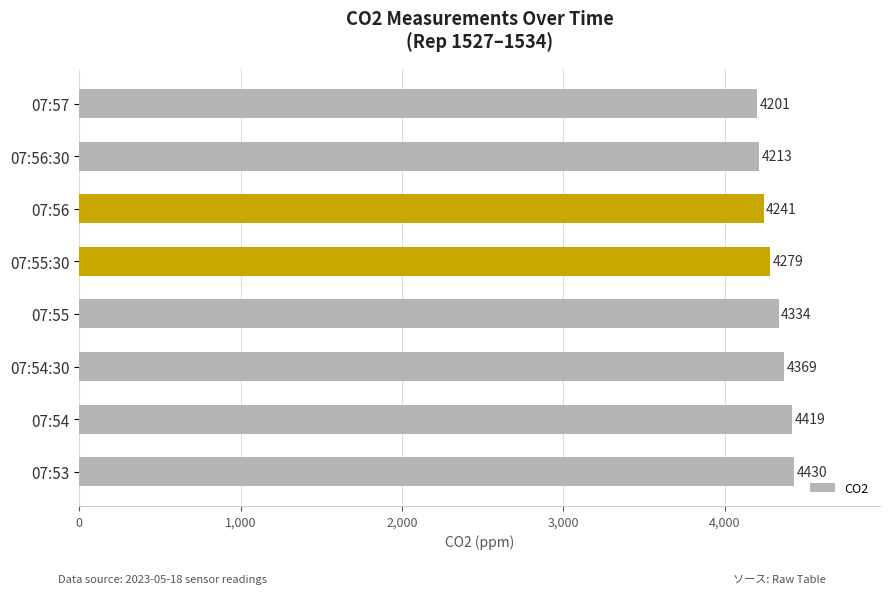

What is the ratio of the value at 07:53 to the value at 07:55:30?

1.0